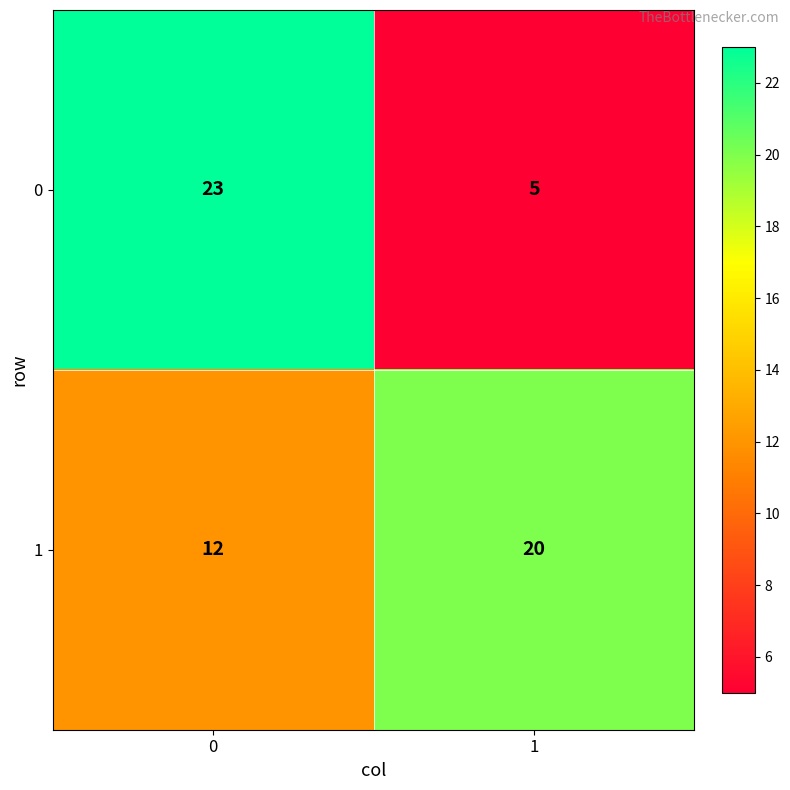

What value does the 1 series have at 0?

12